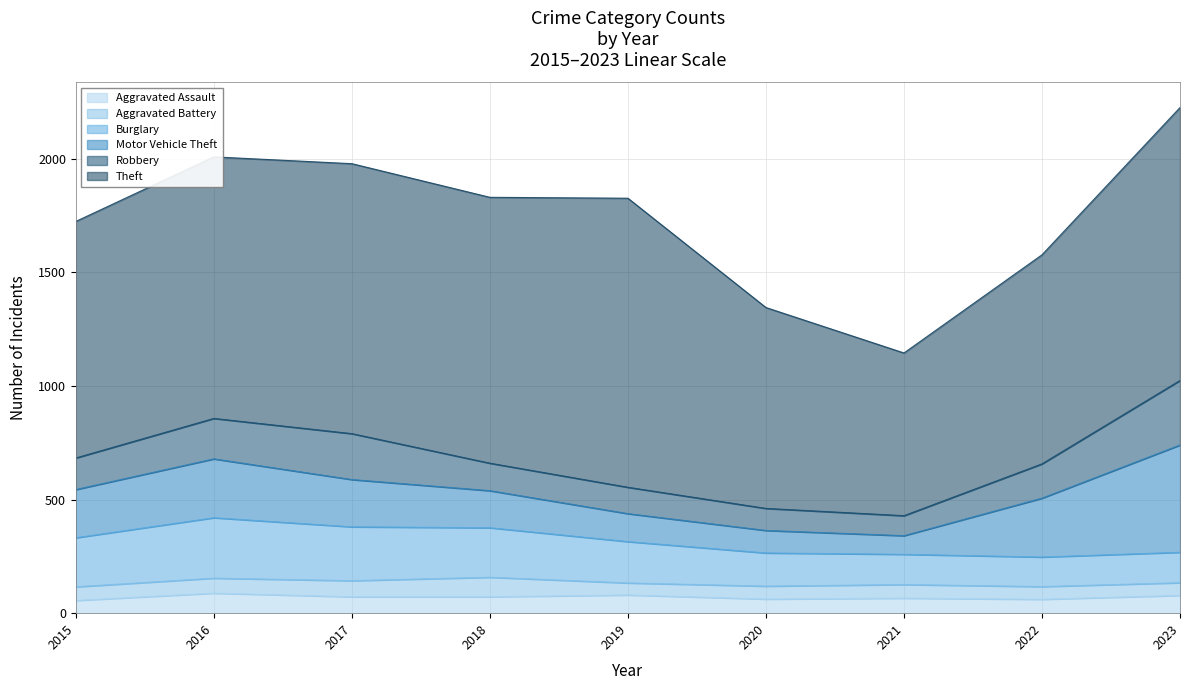

At which label does Theft reach its minimum?

2021